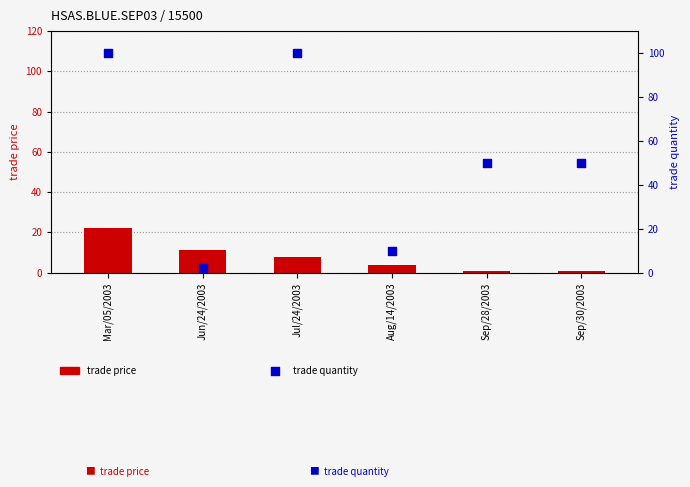

Which series reaches the minimum Y coordinate?

trade price